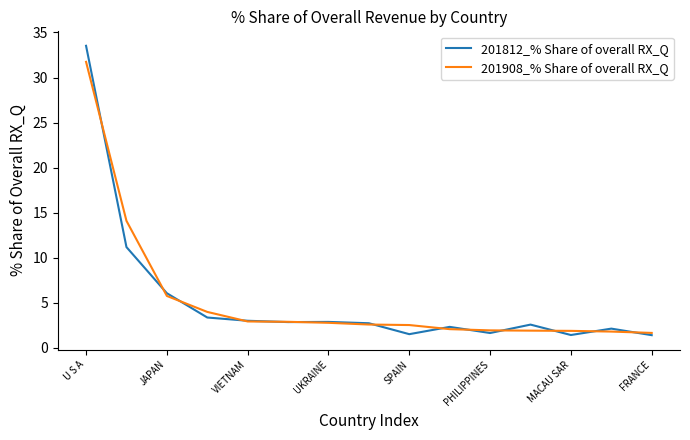

Rank the series by their maximum value, from lowest to highest.

201908_% Share of overall RX_Q, 201812_% Share of overall RX_Q